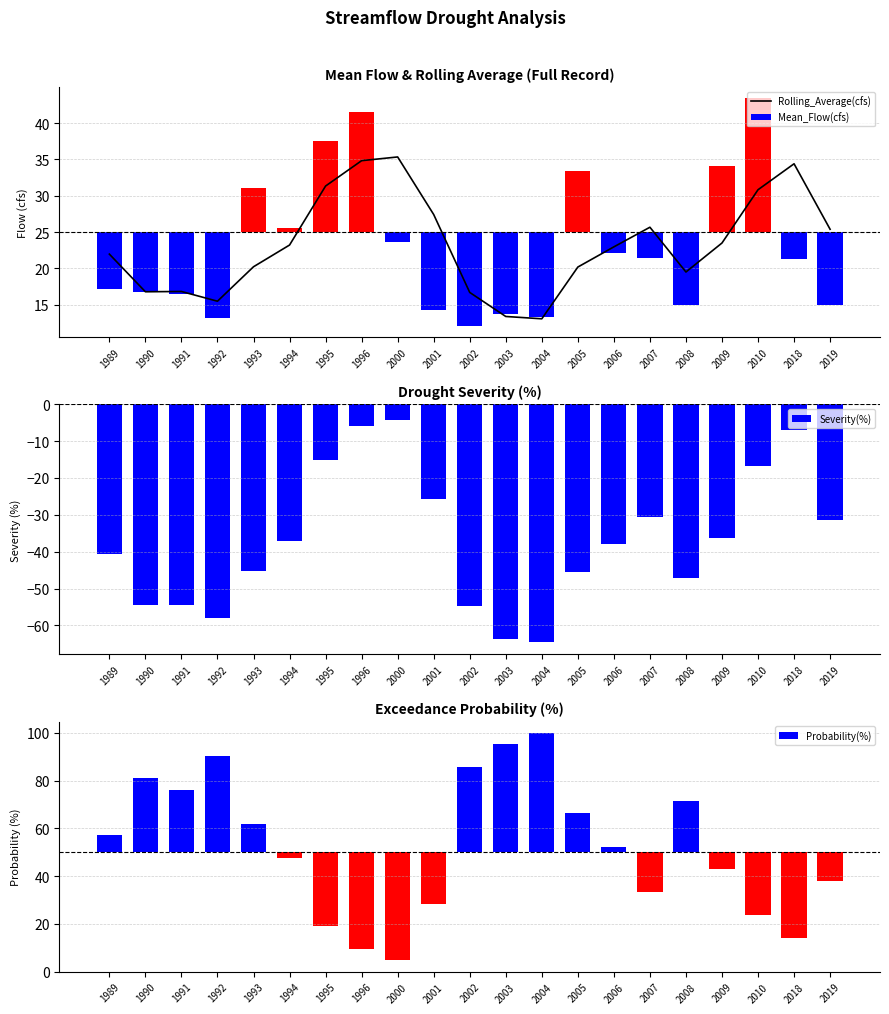

Which series has the widest spread of values?

Probability(%)